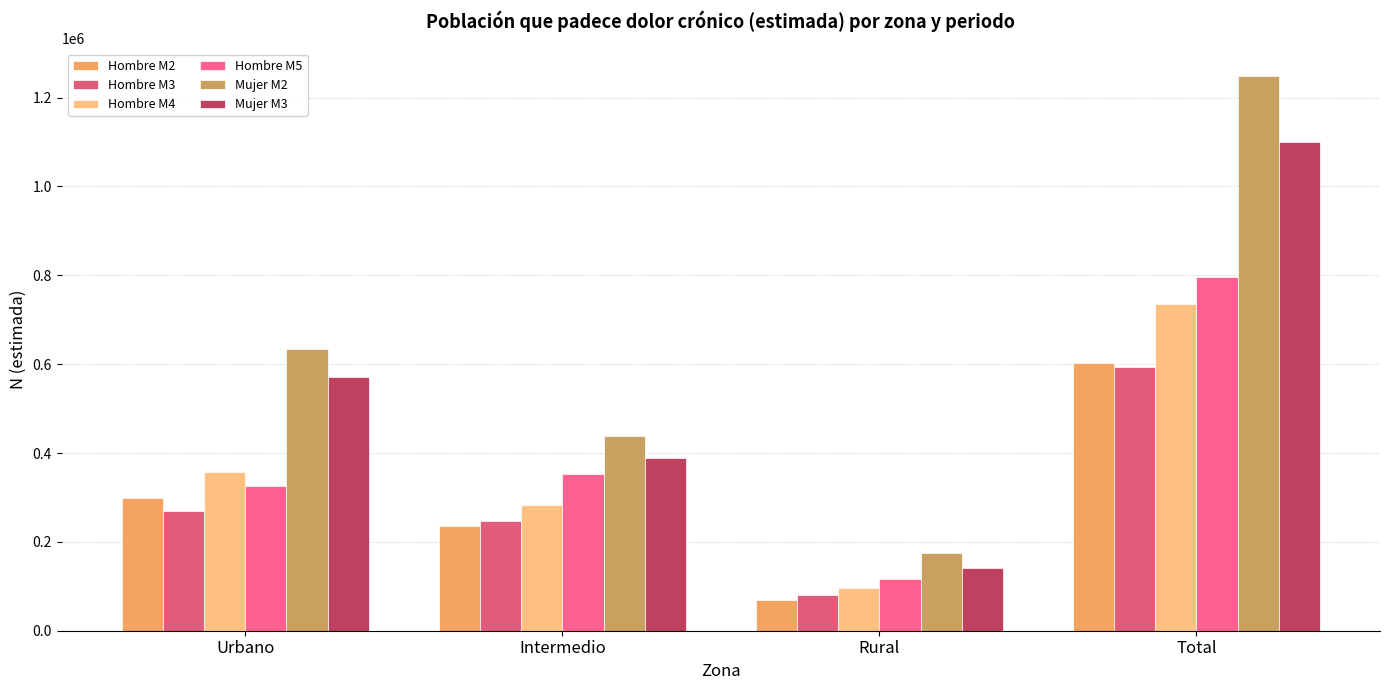

What is the sum of the Mujer M2 values at Total and Intermedio?

1687201